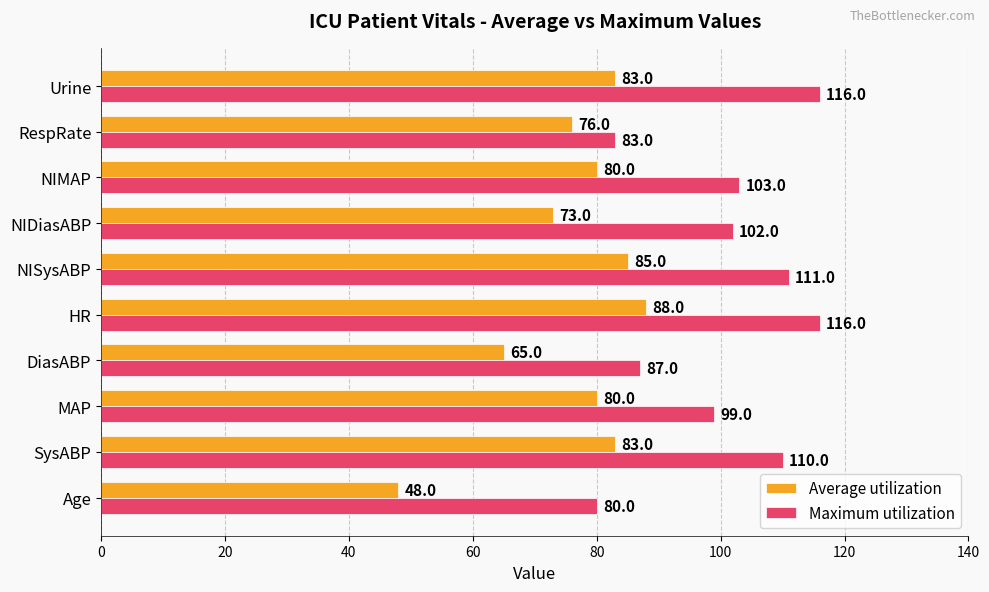

The Average utilization series shows 65 at DiasABP. True or false?

True